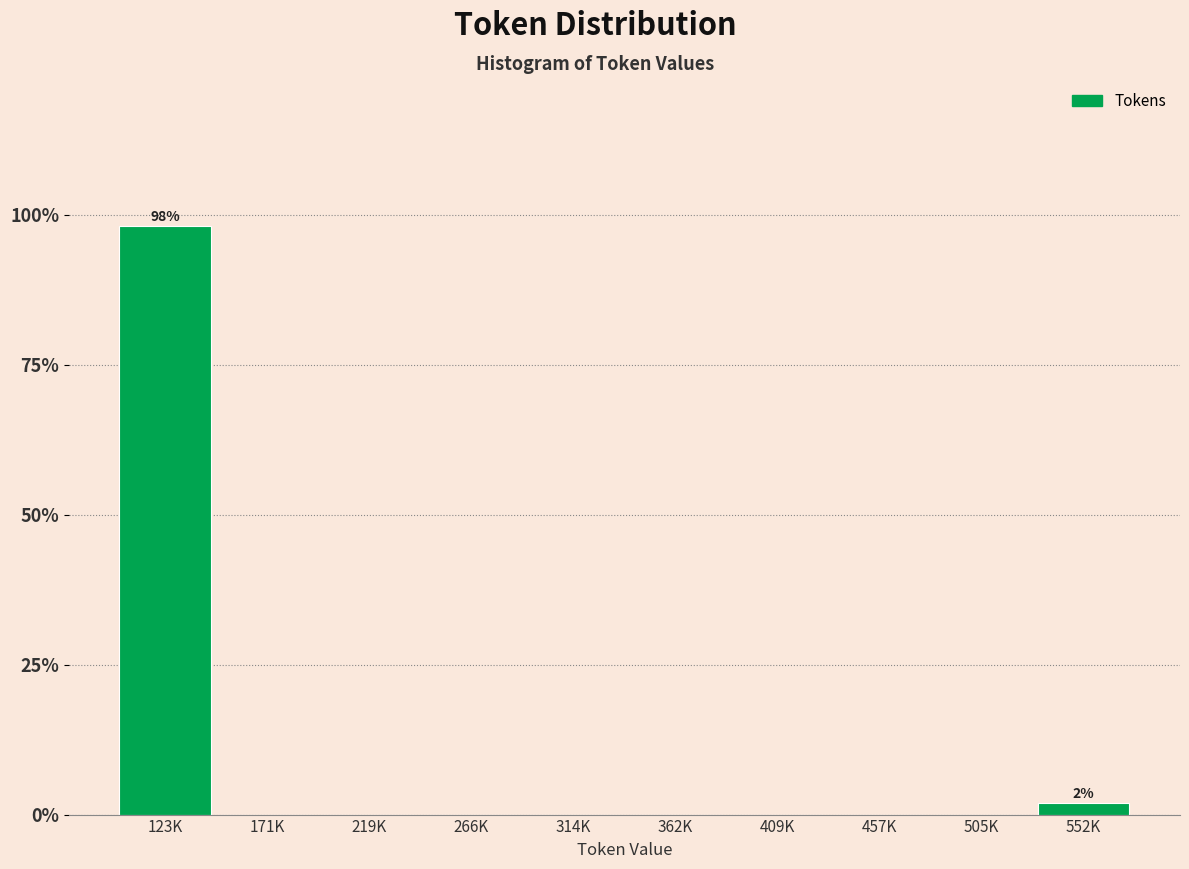

Reading left to right, list all the values displayed in this chart.

123K=98.1	171K=0.0	219K=0.0	266K=0.0	314K=0.0	362K=0.0	409K=0.0	457K=0.0	505K=0.0	552K=1.9